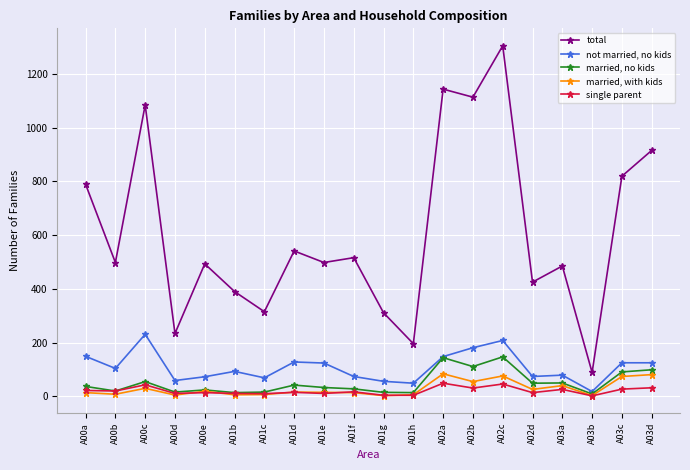

At which label does not married, no kids first exceed 104?

A00a